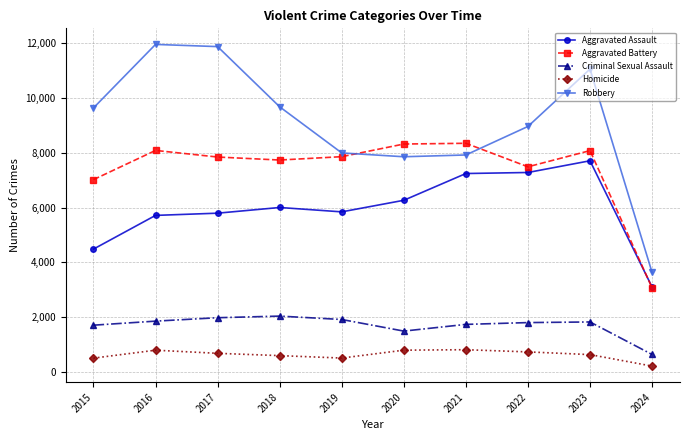

At which label is Criminal Sexual Assault closest to 1330?

2020